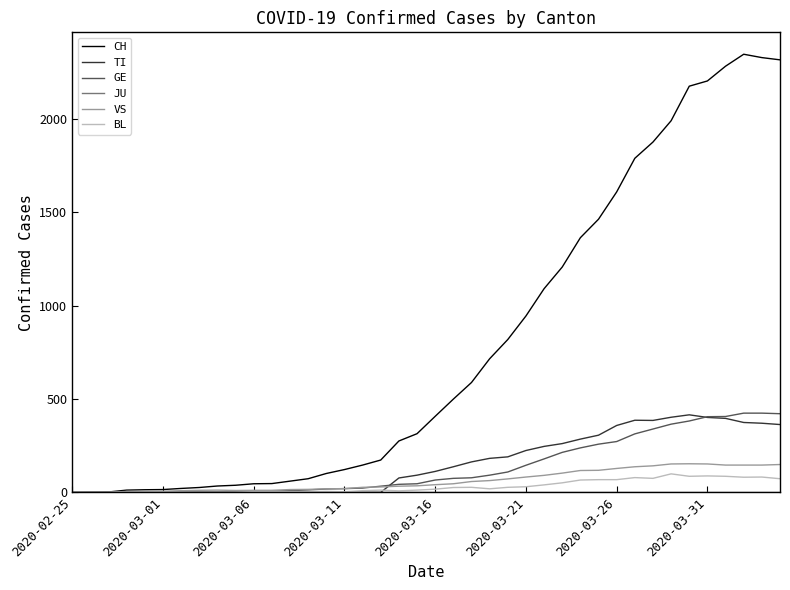

What is the maximum value shown in the chart?

2345